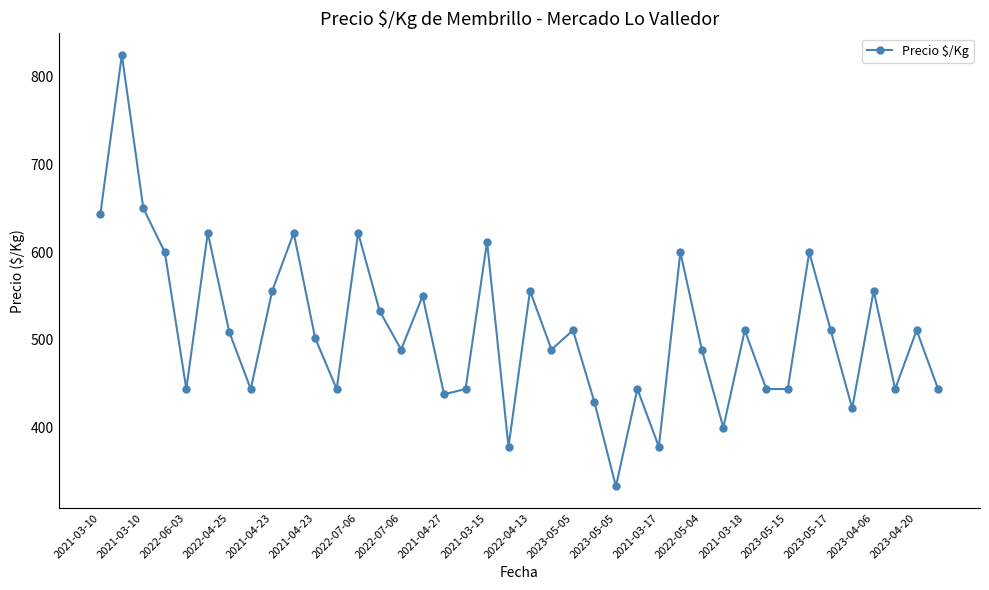

How many points are higher than both their immediate neighbors (excluding endpoints)?

14